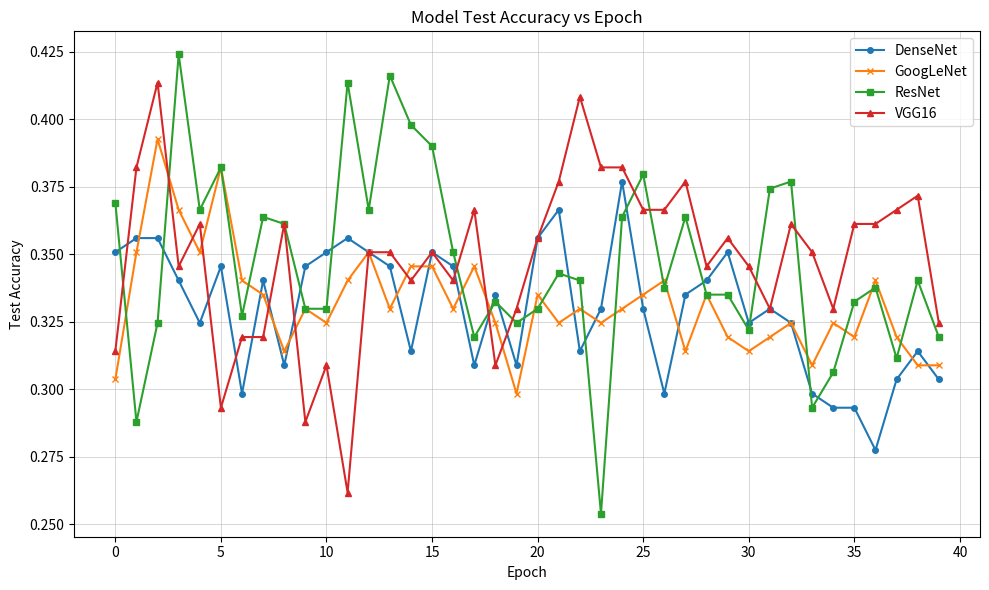

True or false: GoogLeNet has more than 0 interior local peaks.

True